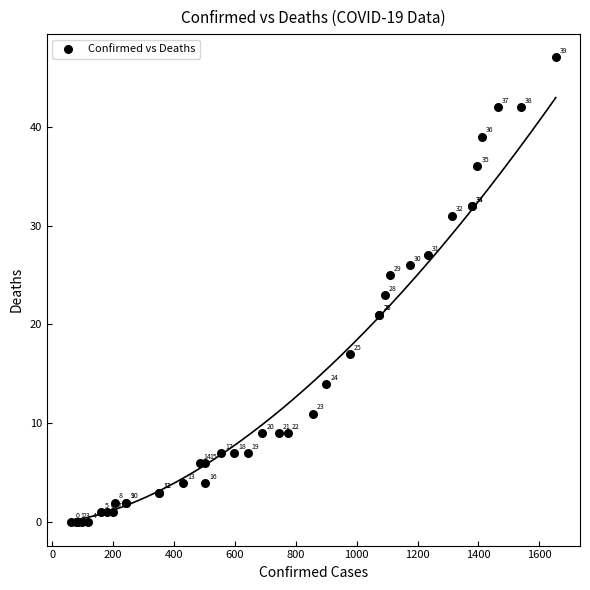

What Y value in the scatter plot is closest to 23?

23